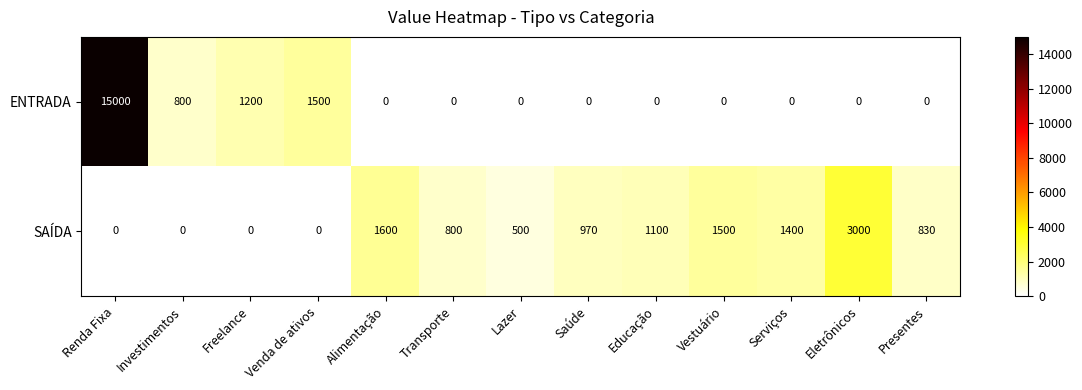

Which label corresponds to the largest value in the chart?

Renda Fixa